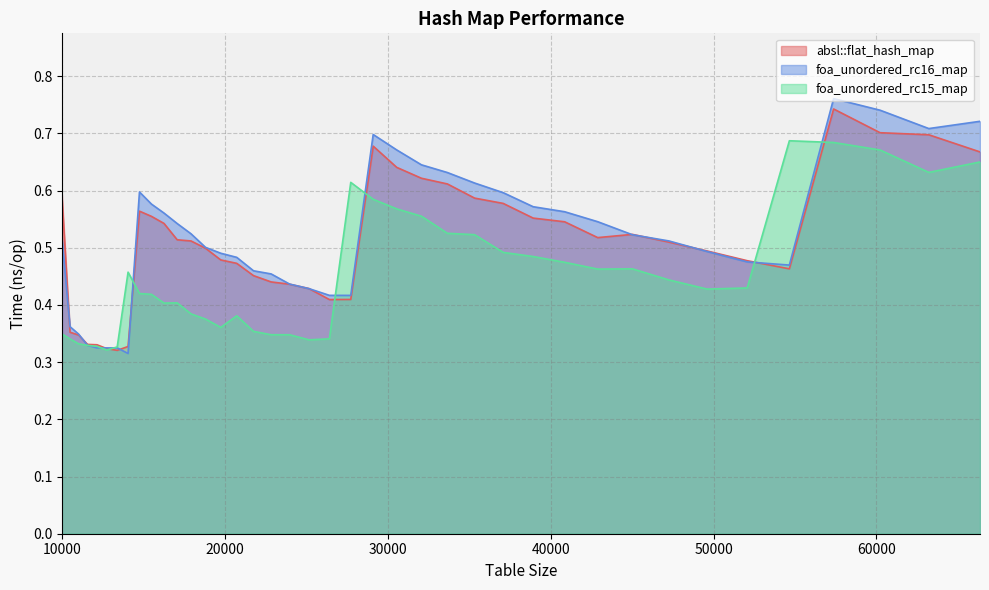

What is the maximum value shown in the chart?

0.8